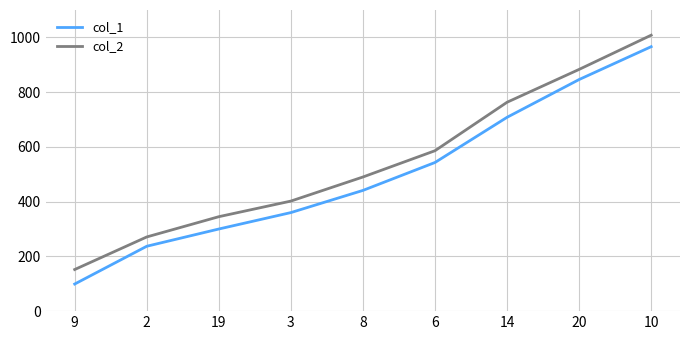

Which series has the widest spread of values?

col_1